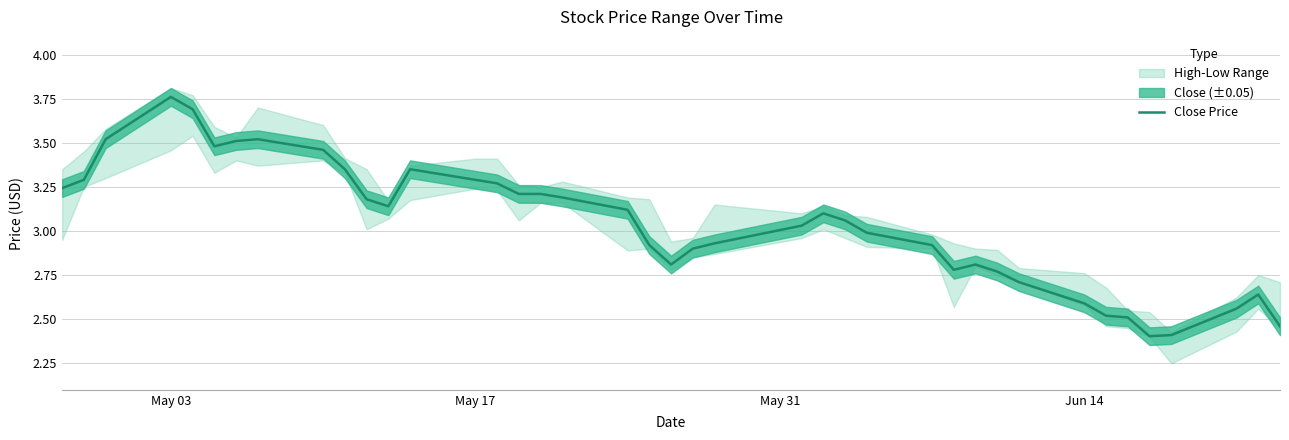

How many lines are shown in the chart?

1